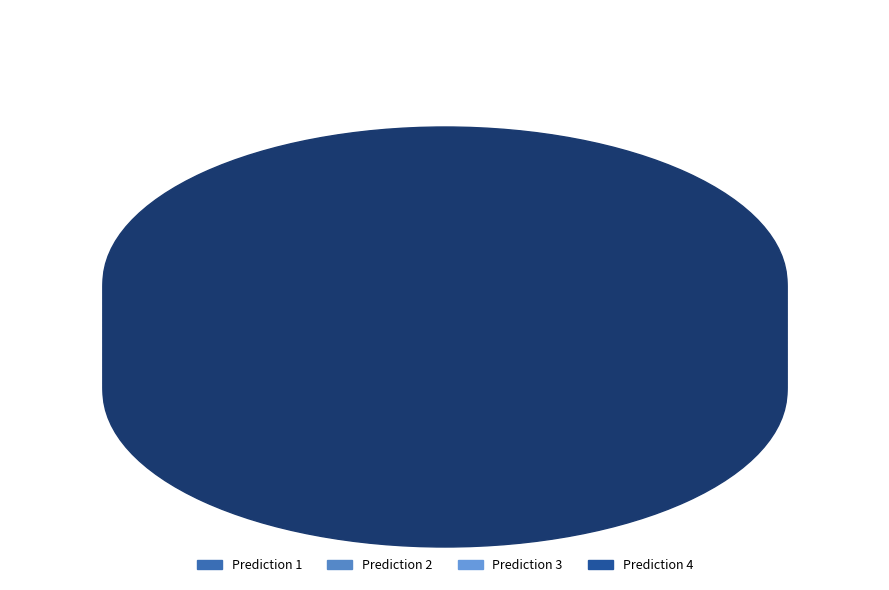

To the nearest percent, what is the difference between the largest and smallest slice percentages?

30%